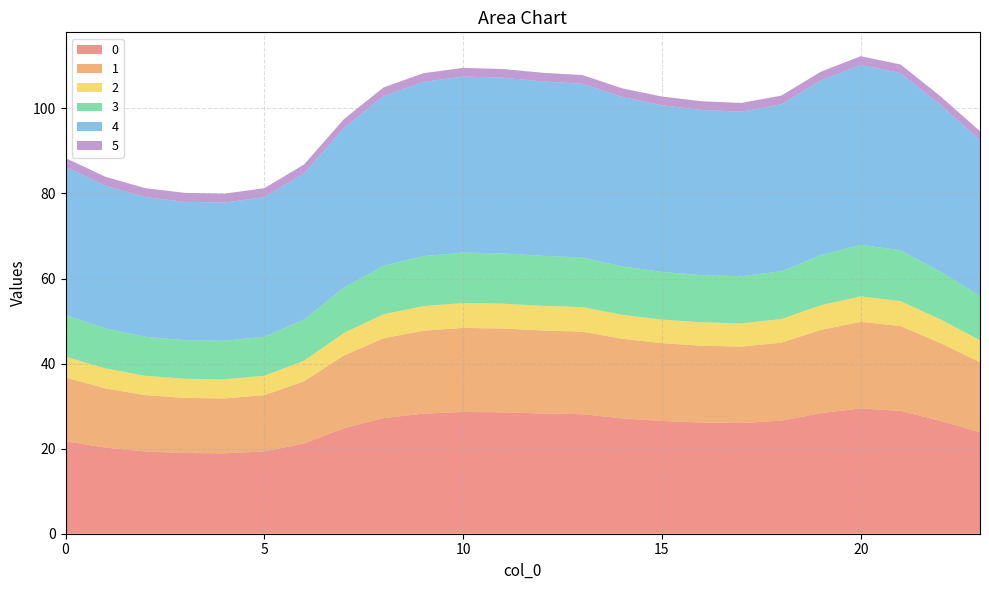

Reading right to left, what are all the values shown in this chart?

0: 23.9	26.5	28.9	29.5	28.4	26.6	26.0	26.2	26.5	27.1	28.1	28.3	28.5	28.6	28.2	27.2	24.8	21.2	19.3	18.9	19.0	19.3	20.2	21.7
1: 16.5	18.3	19.9	20.3	19.6	18.3	18.0	18.0	18.3	18.7	19.4	19.5	19.7	19.8	19.5	18.8	17.1	14.6	13.2	12.9	13.0	13.2	13.9	15.0
2: 5.2	5.5	5.9	6.0	5.8	5.6	5.5	5.5	5.5	5.6	5.8	5.8	5.8	5.9	5.8	5.6	5.3	4.8	4.6	4.5	4.5	4.6	4.7	4.9
3: 10.4	11.2	11.9	12.1	11.8	11.2	11.1	11.1	11.2	11.4	11.7	11.8	11.8	11.9	11.7	11.4	10.7	9.7	9.2	9.1	9.1	9.2	9.4	9.8
4: 36.6	39.2	41.7	42.3	41.1	39.2	38.7	38.8	39.2	39.8	40.8	41.0	41.3	41.4	41.0	39.9	37.5	34.4	32.8	32.5	32.5	32.8	33.6	34.8
5: 2.1	2.1	2.0	2.0	2.0	2.1	2.1	2.1	2.1	2.1	2.0	2.0	2.0	2.0	2.0	2.1	2.1	2.1	2.1	2.1	2.1	2.1	2.1	2.1